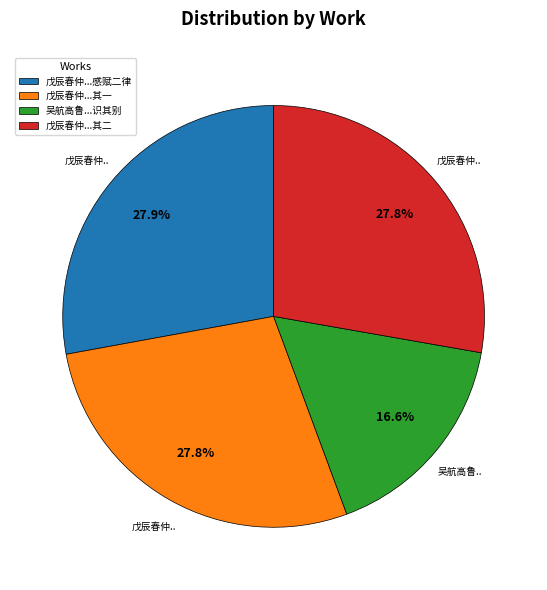

What is the smallest slice in the pie chart?

吴航高鲁...识其别